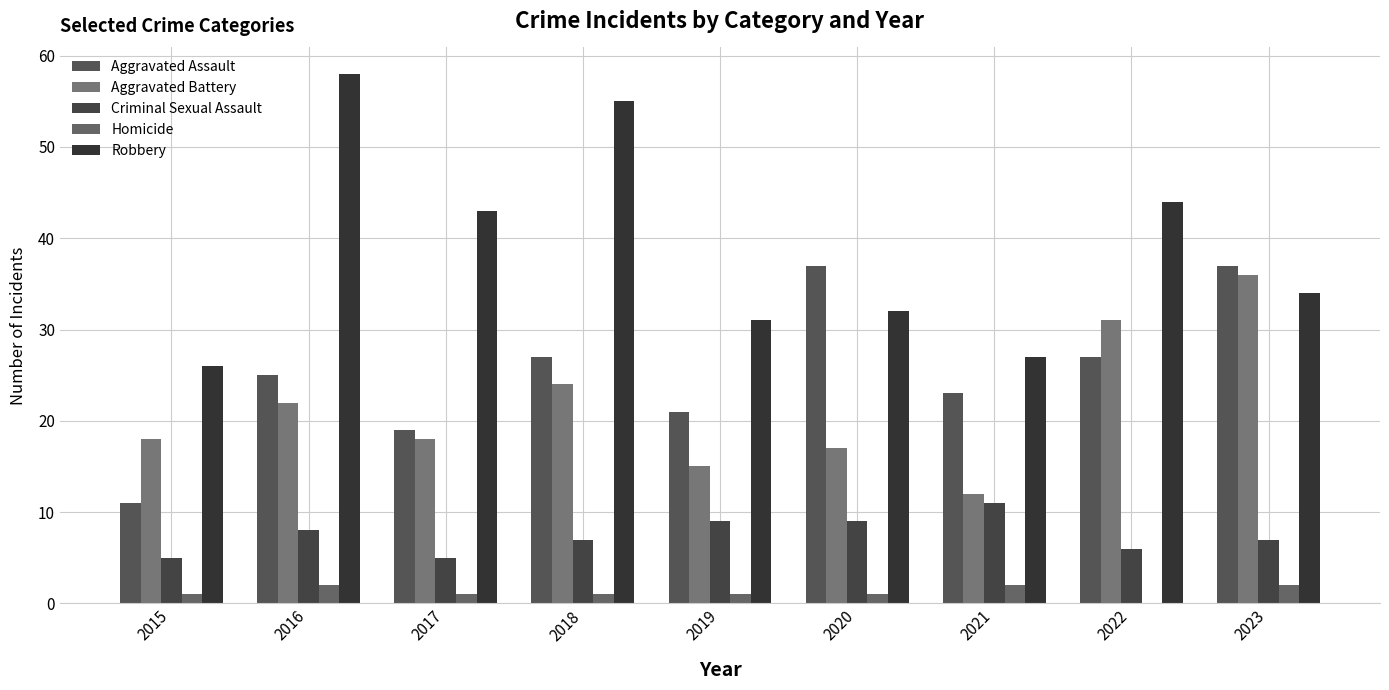

Which series has the widest spread of values?

Robbery